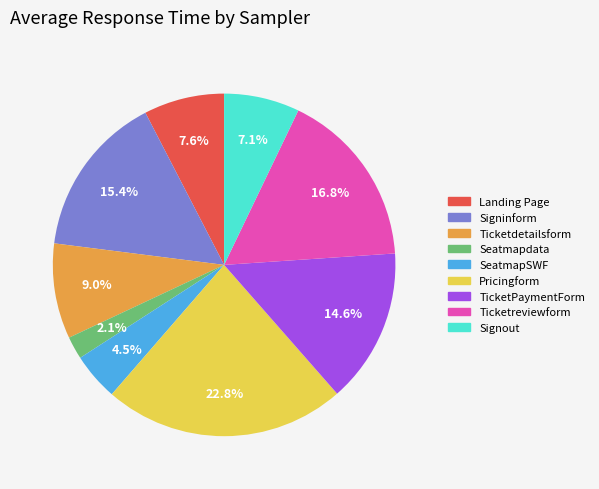

Does any single category account for the majority?

No